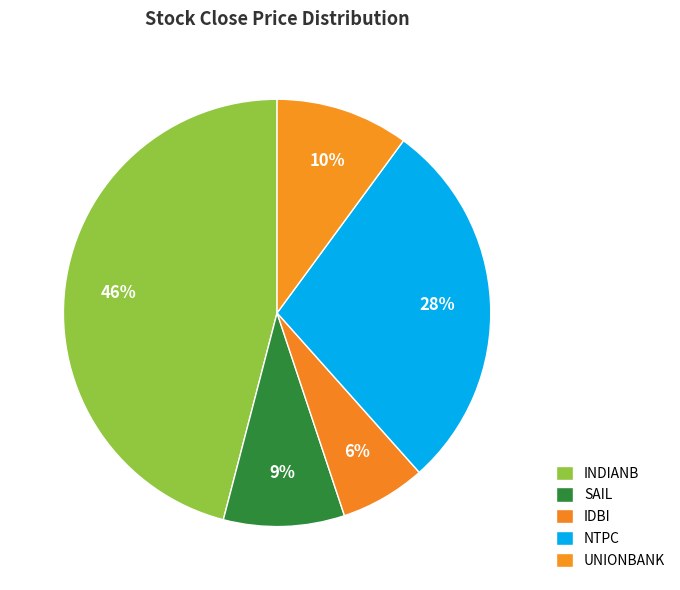

Does NTPC account for over 50% of the chart?

No